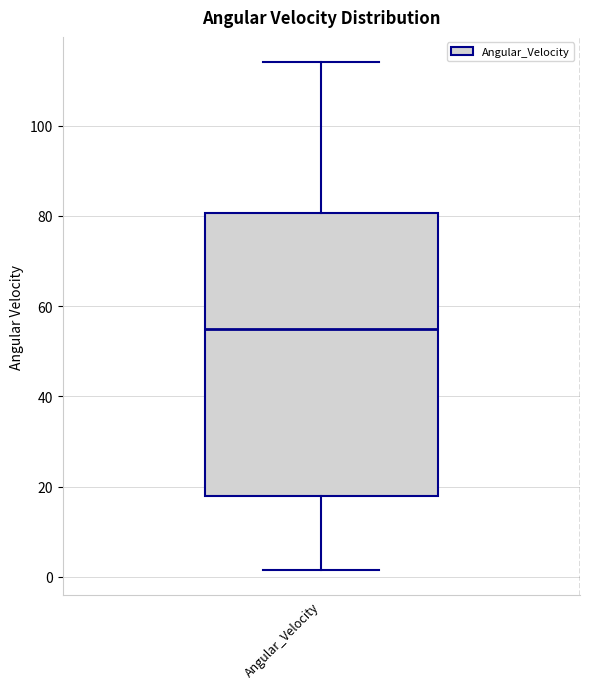

Where does the median line of the box for Angular_Velocity sit on the y-axis? The values are not printed on the chart, so give them approximately, as read against the axis.

54